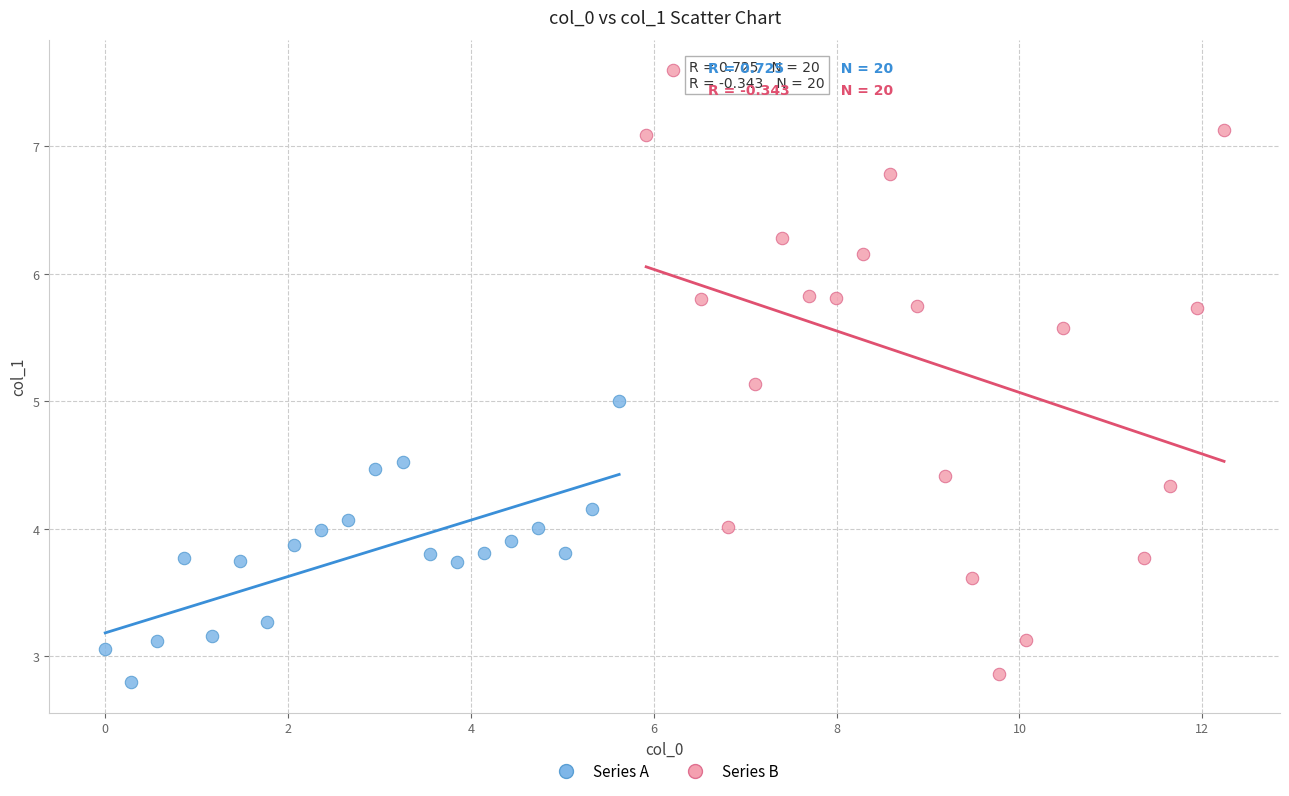

What are all the series names shown in the legend?

Series A, Series B